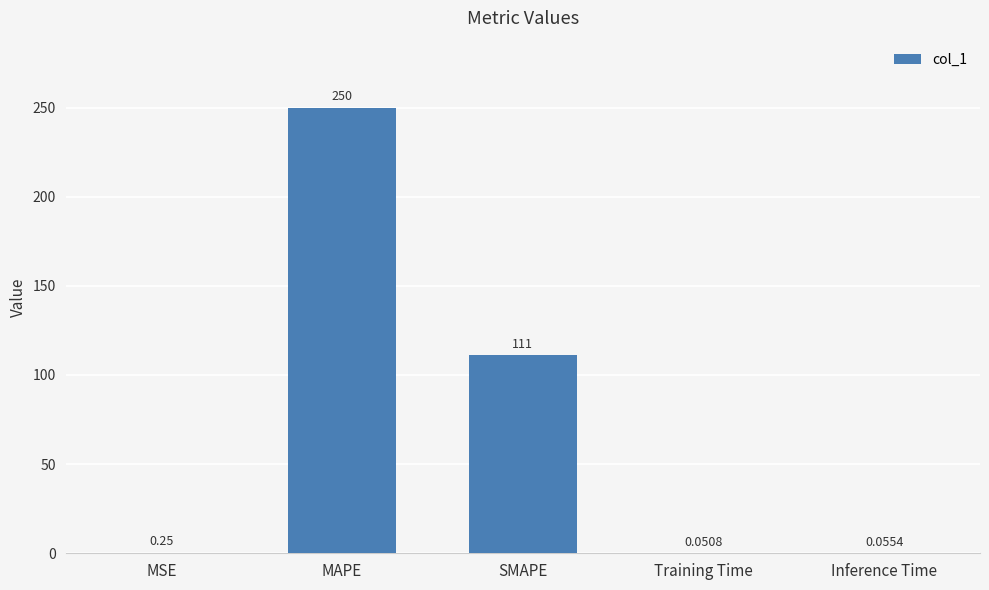

At which label is the value closest to 125?

SMAPE